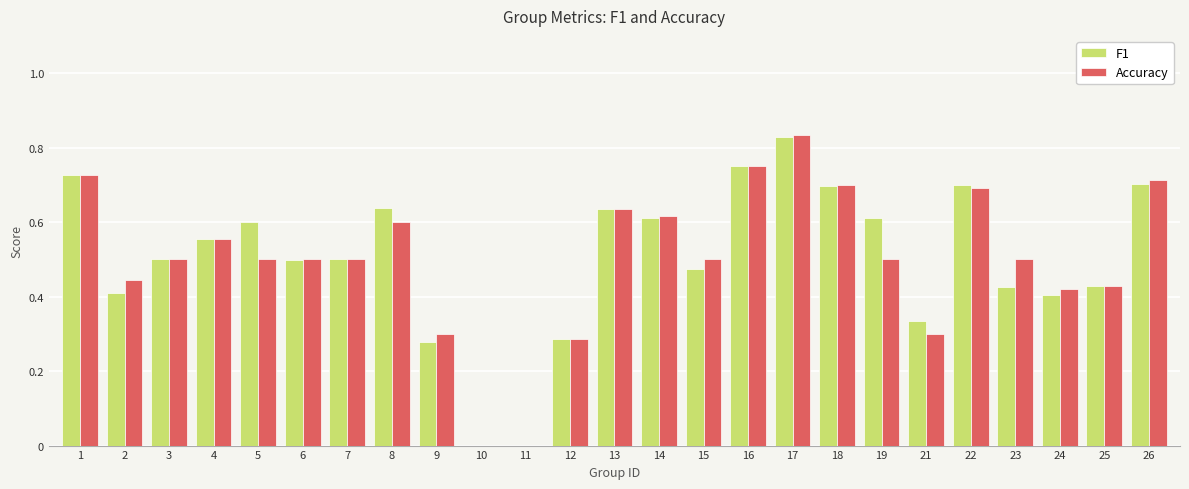

True or false: Accuracy has a value of 0.4 at 24.

True